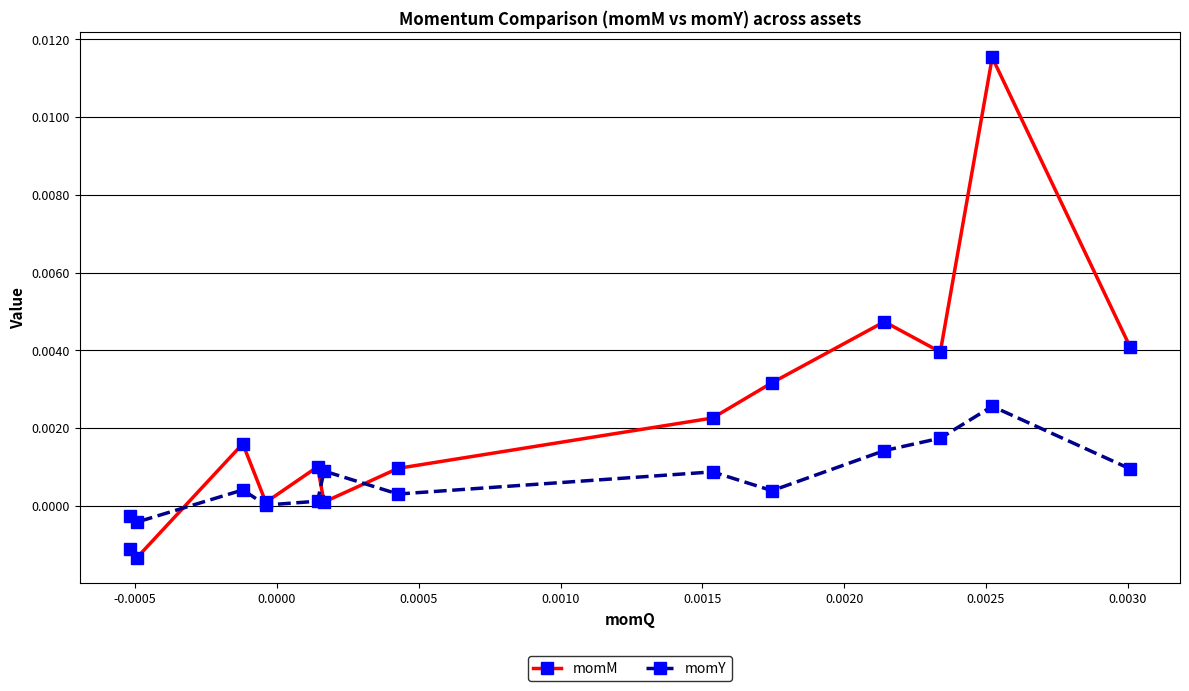

Which series has the largest total across all categories?

momM